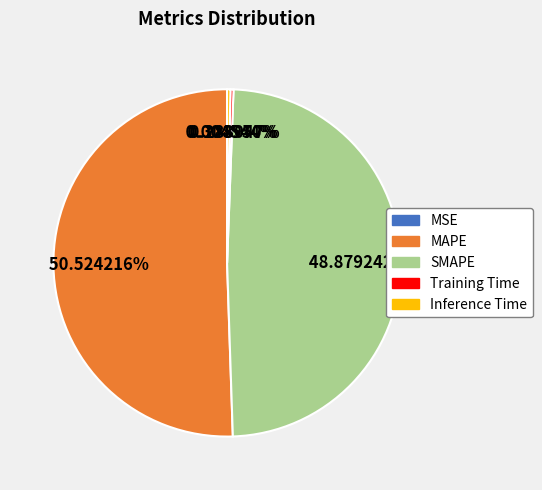

What percentage do SMAPE and Inference Time together represent?

49.2%